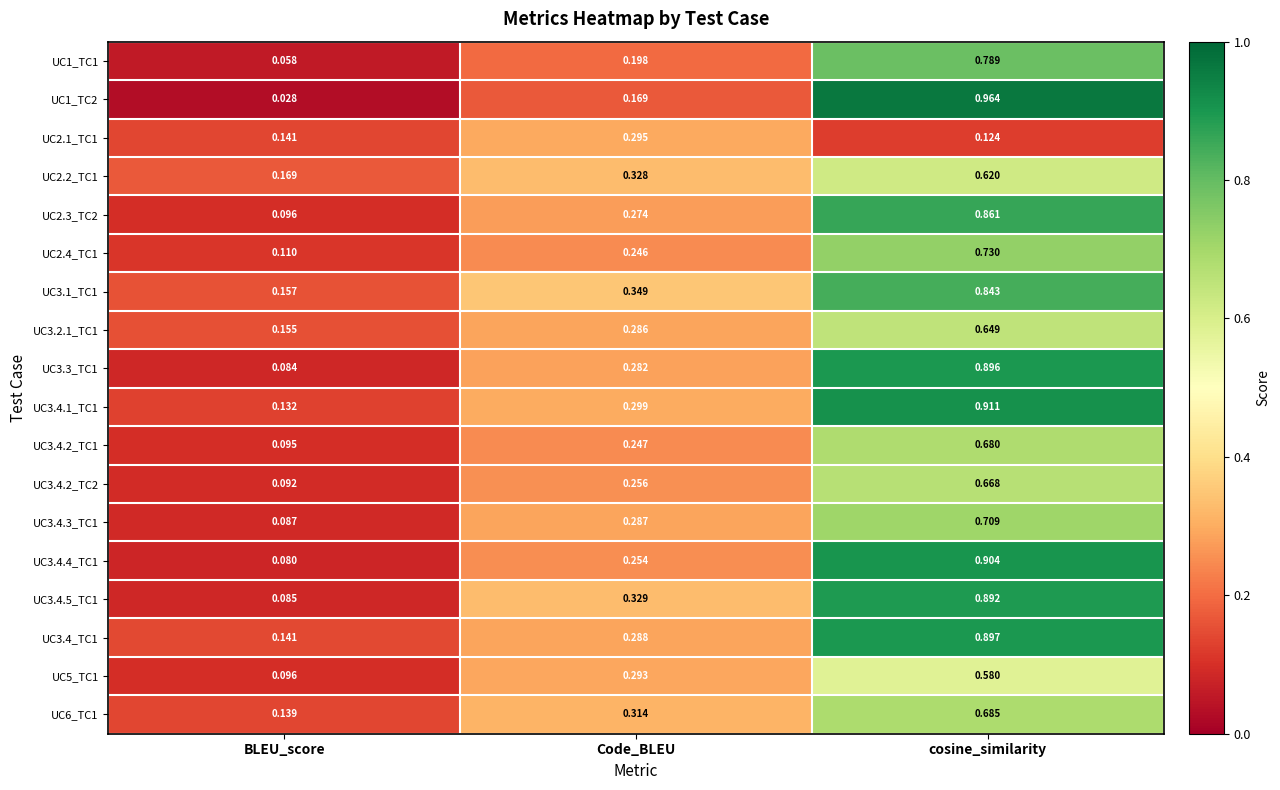

Which label corresponds to the smallest value in the chart?

BLEU_score